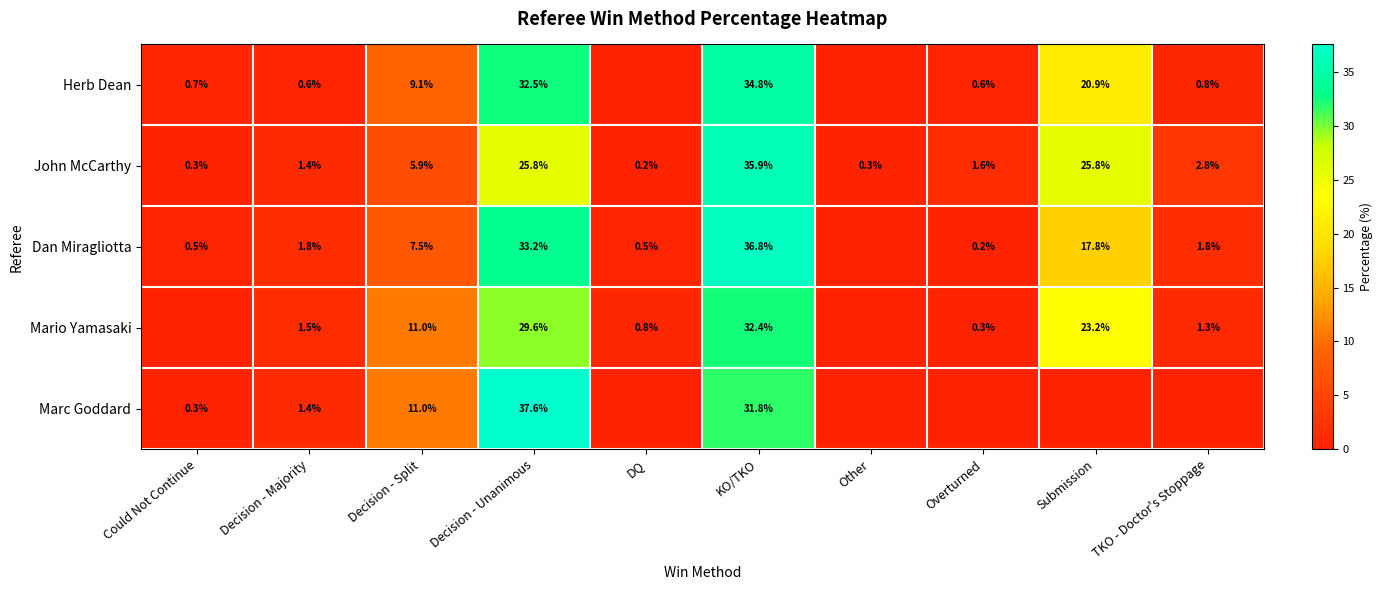

At which category does the chart reach its peak across all series?

Decision - Unanimous